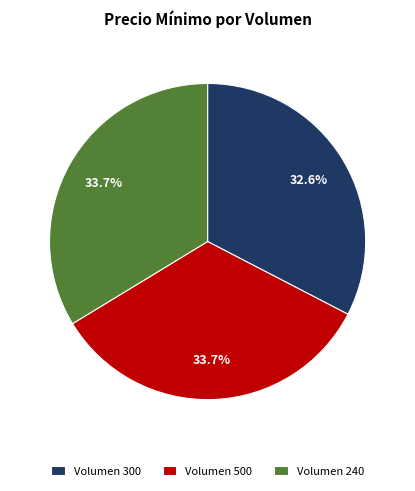

What percentage do Volumen 300 and Volumen 240 together represent?

66.3%